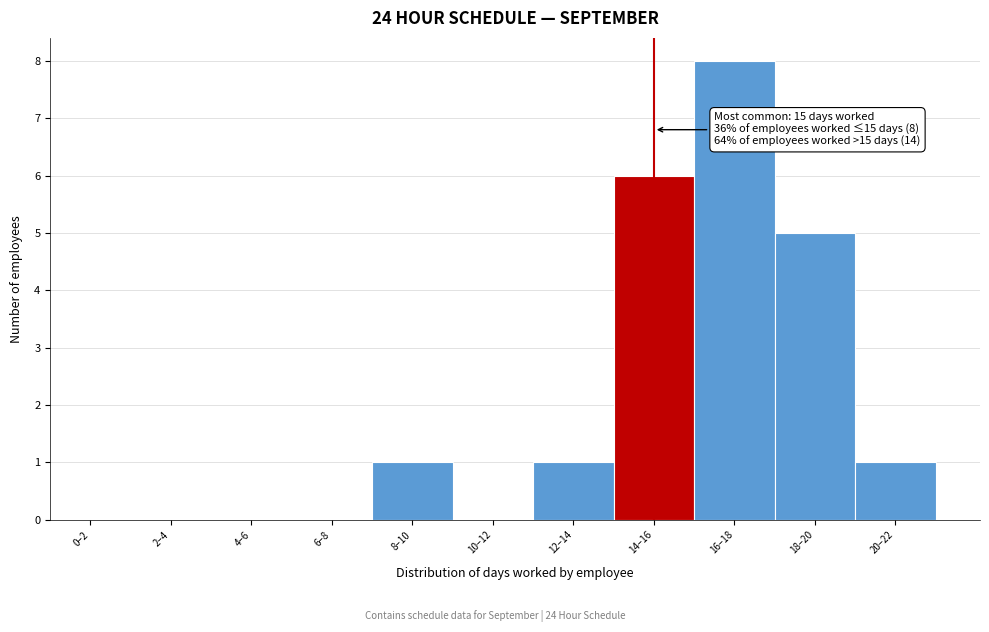

Reading right to left, list all the values displayed in this chart.

20–22=1	18–20=5	16–18=8	14–16=6	12–14=1	10–12=0	8–10=1	6–8=0	4–6=0	2–4=0	0–2=0